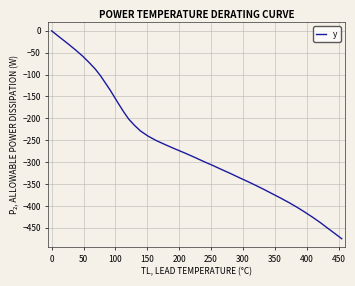

What is the smallest value displayed?

-475.0